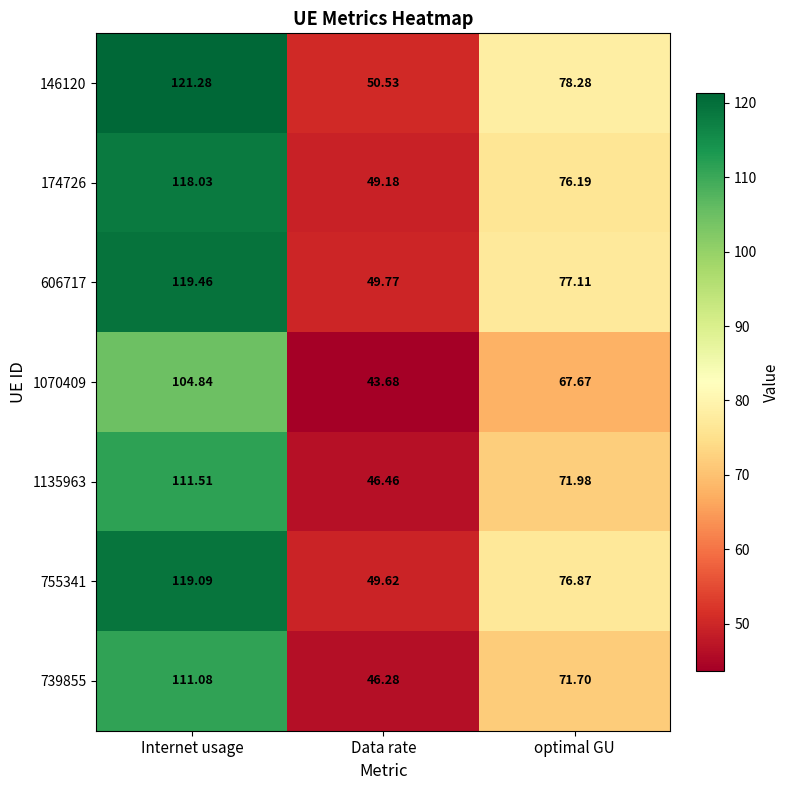

What is the minimum value shown in the chart?

43.7